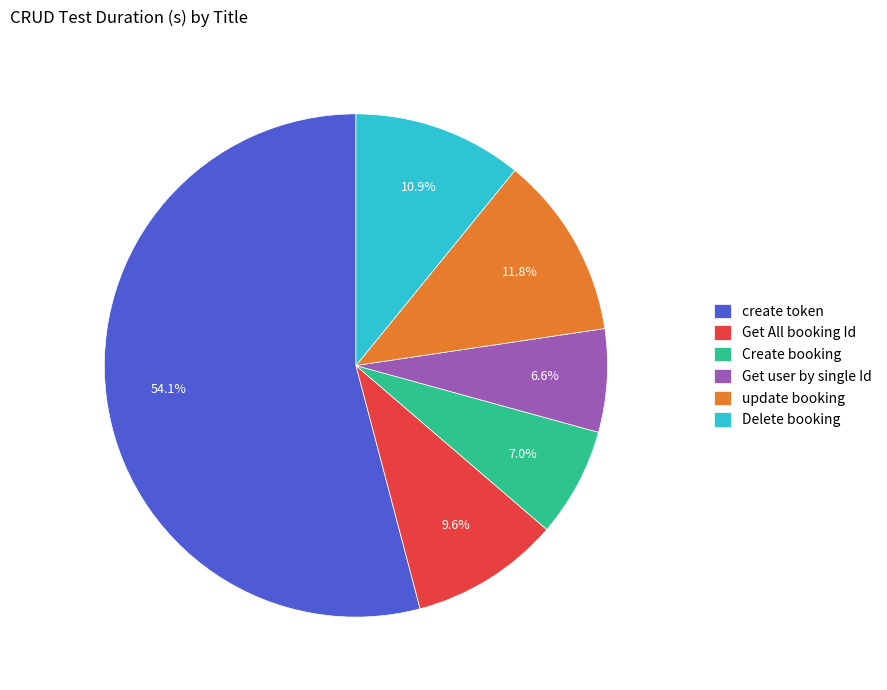

Which has a higher value, Get user by single Id or update booking?

update booking